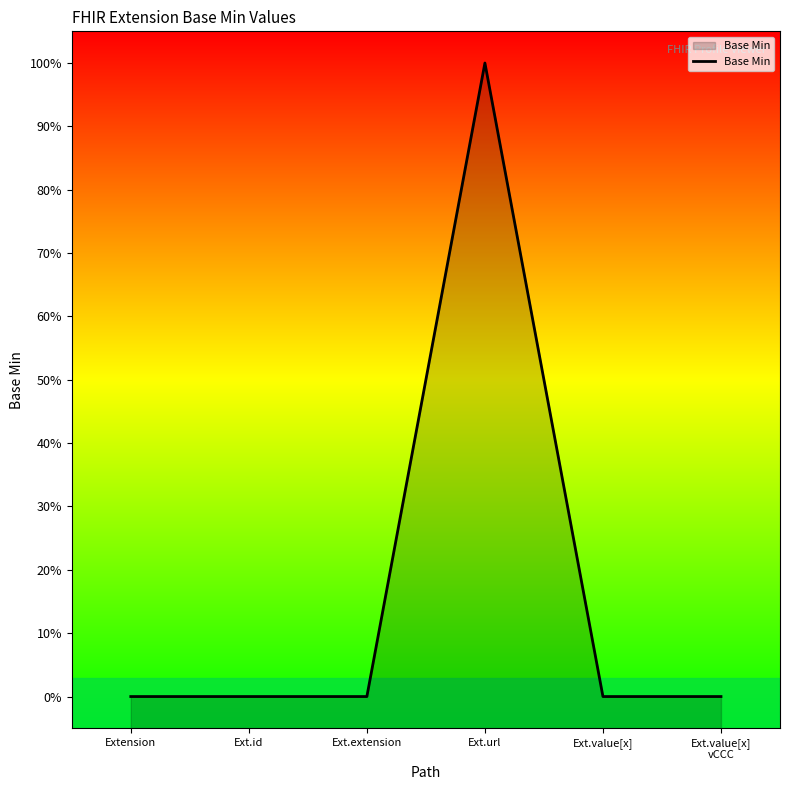

Reading right to left, what are all the values shown in this chart?

Ext.value[x]
vCCC=0	Ext.value[x]=0	Ext.url=1	Ext.extension=0	Ext.id=0	Extension=0